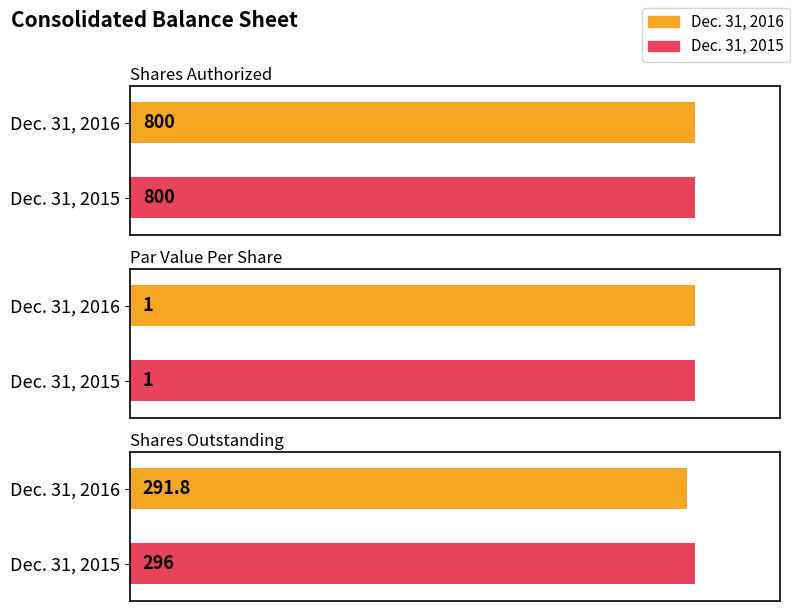

Reading left to right, what are all the values shown in this chart?

Dec. 31, 2016: 800.0	1.0	291.8
Dec. 31, 2015: 800.0	1.0	296.0